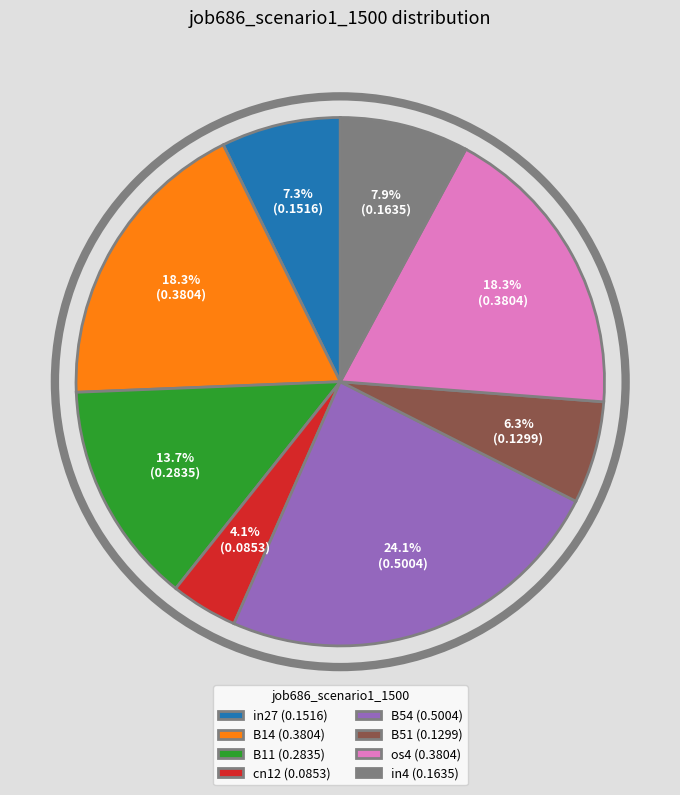

How many segments does this pie chart have?

8